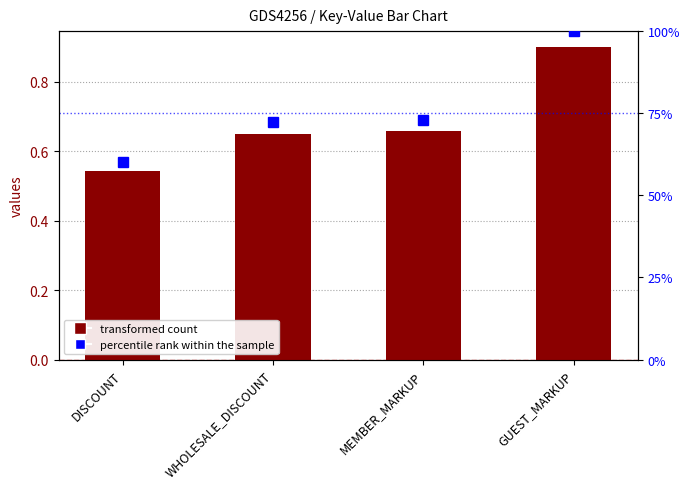

What is the difference between the maximum and minimum values in the percentile rank within the sample series?

0.4